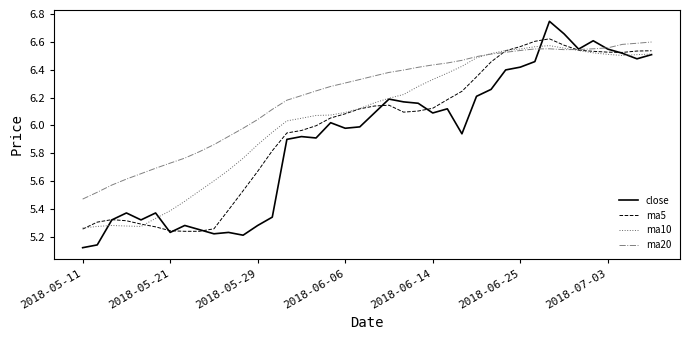

What are all the series names shown in the legend?

close, ma5, ma10, ma20